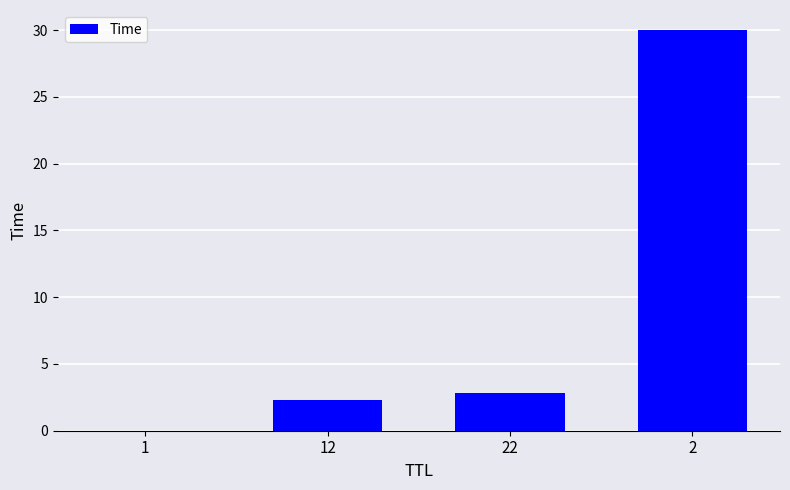

What is the change in value from 12 to 2?

+27.7